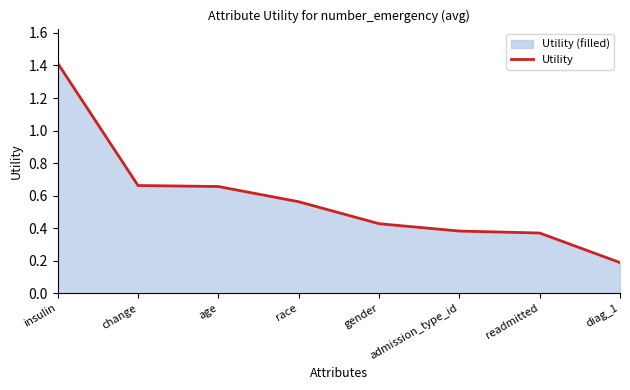

How many categories are shown in the chart?

8